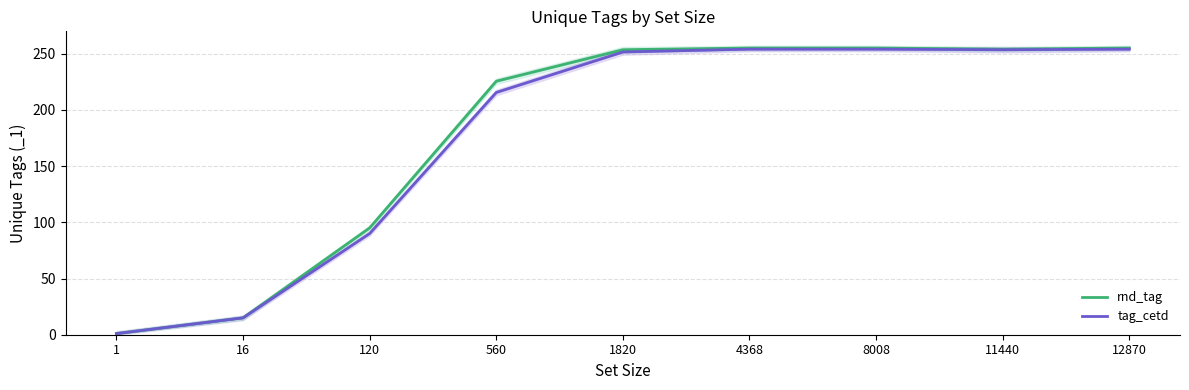

What are all the series names shown in the legend?

rnd_tag, tag_cetd